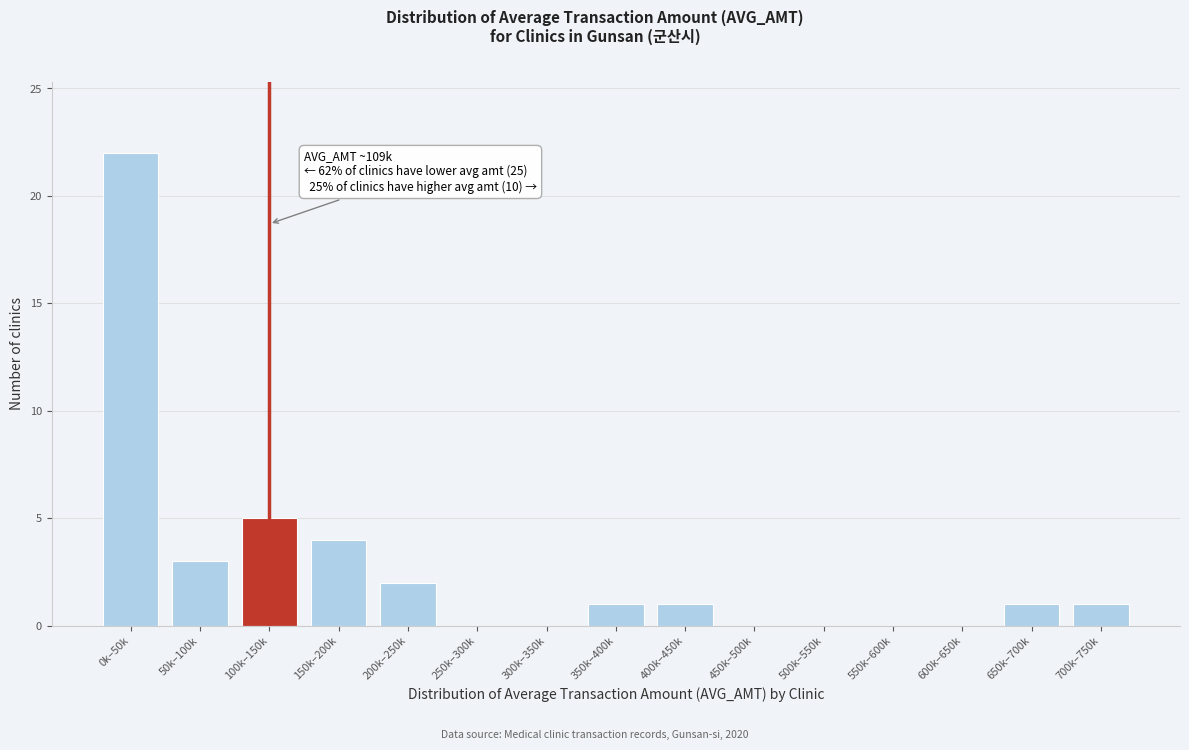

Reading left to right, what are all the values shown in this chart?

0k–50k=22	50k–100k=3	100k–150k=5	150k–200k=4	200k–250k=2	250k–300k=0	300k–350k=0	350k–400k=1	400k–450k=1	450k–500k=0	500k–550k=0	550k–600k=0	600k–650k=0	650k–700k=1	700k–750k=1